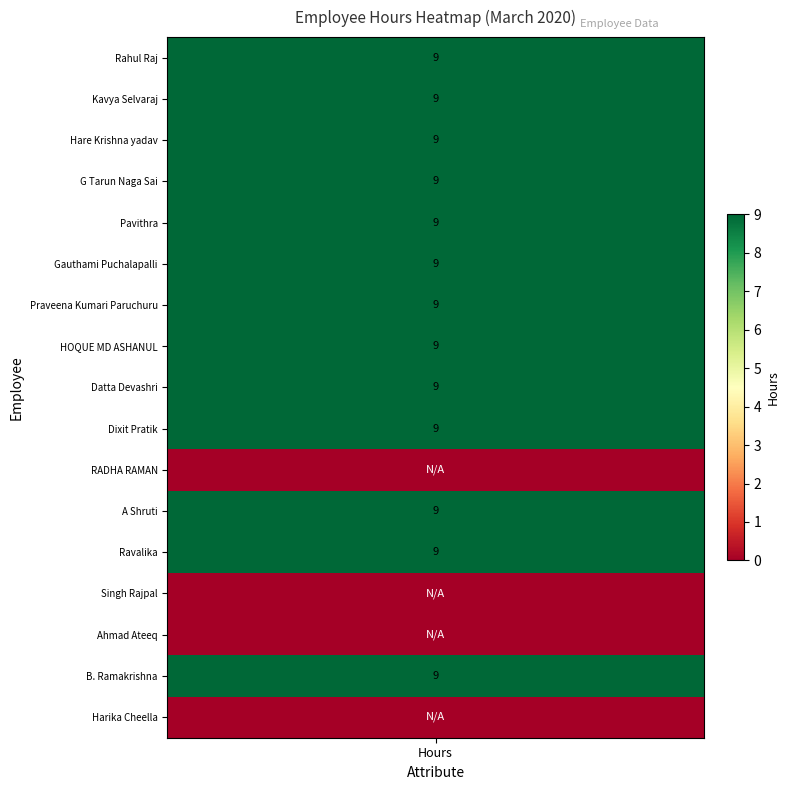

Approximately how many times larger is the value at 4 compared to 5?

1.0